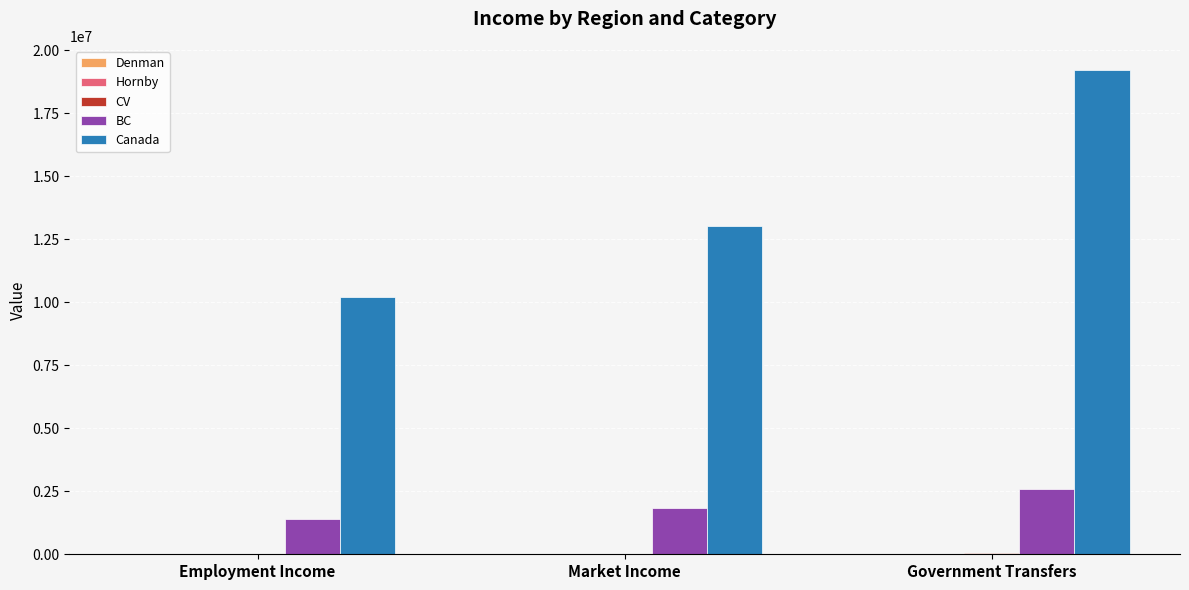

How many groups of bars are there?

3